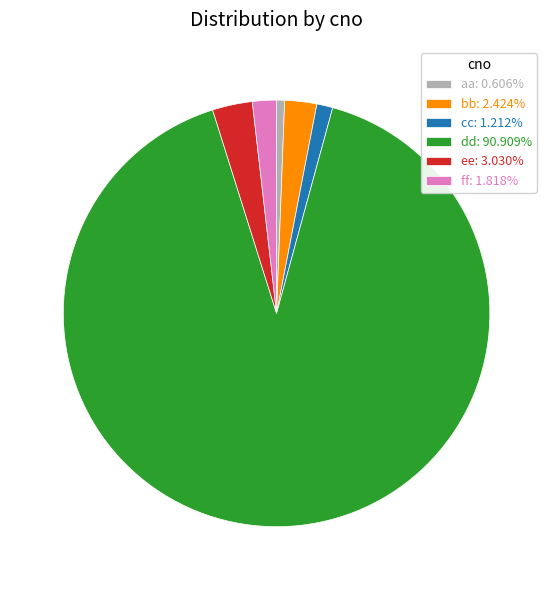

Do cc: 1.212% and dd: 90.909% together represent more than half of the pie?

Yes